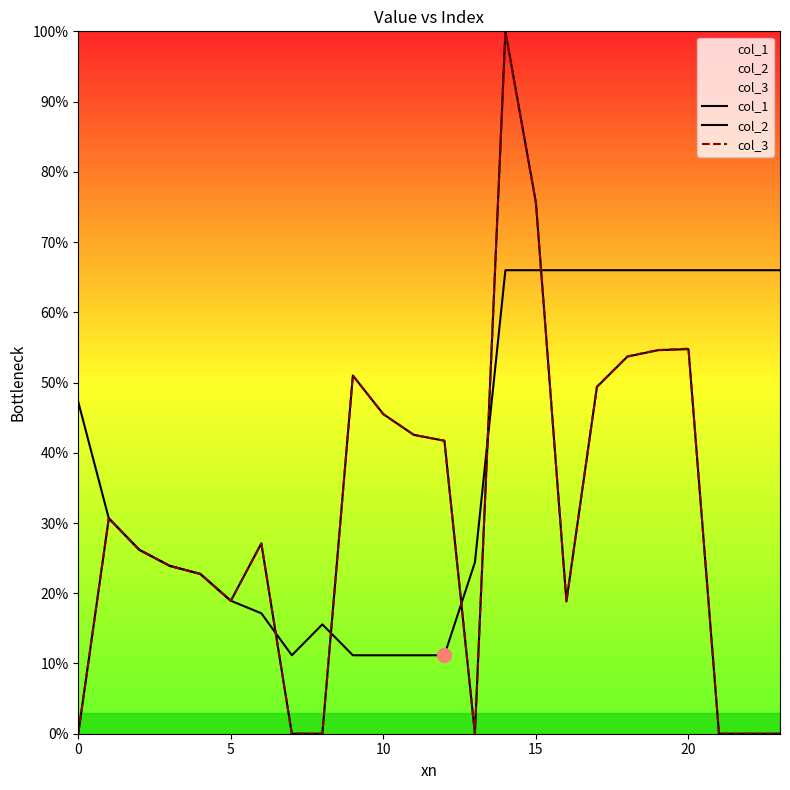

How many data points in col_1 are above 30?

12